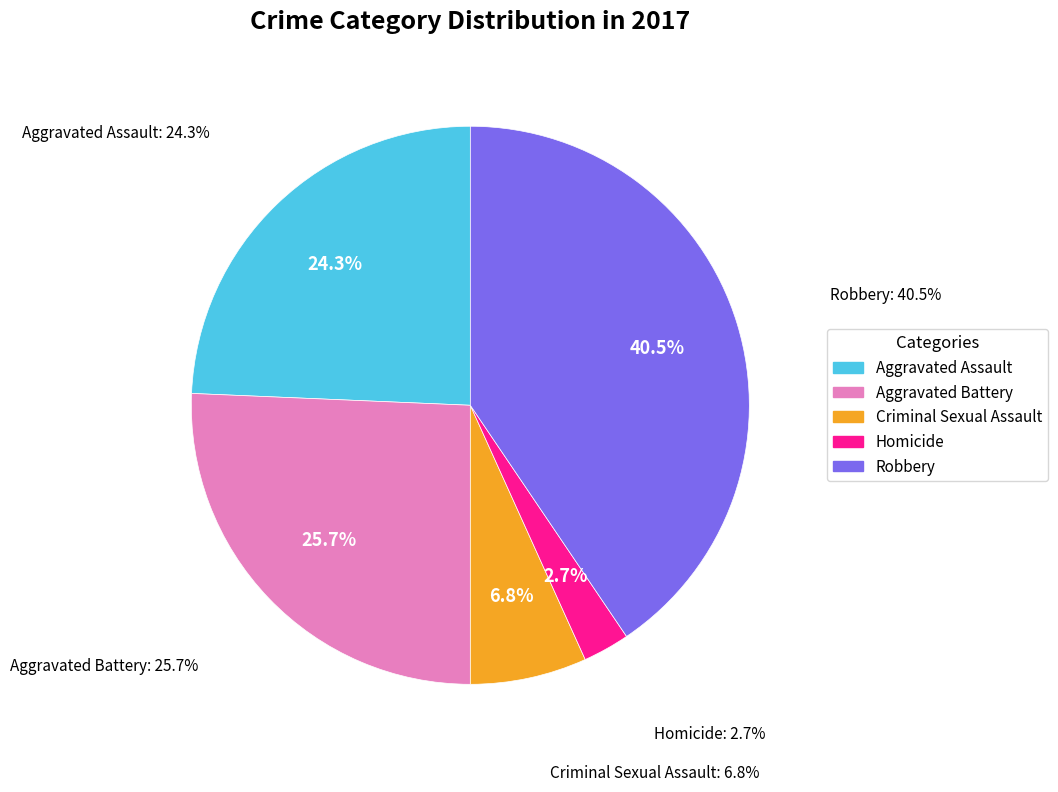

What portion of the pie excludes Aggravated Assault?

75.7%